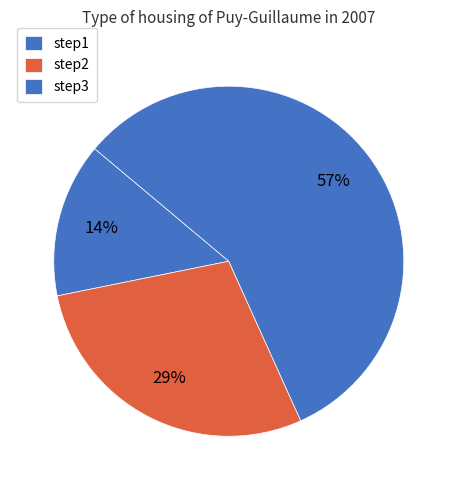

Count the number of slices in the pie.

3